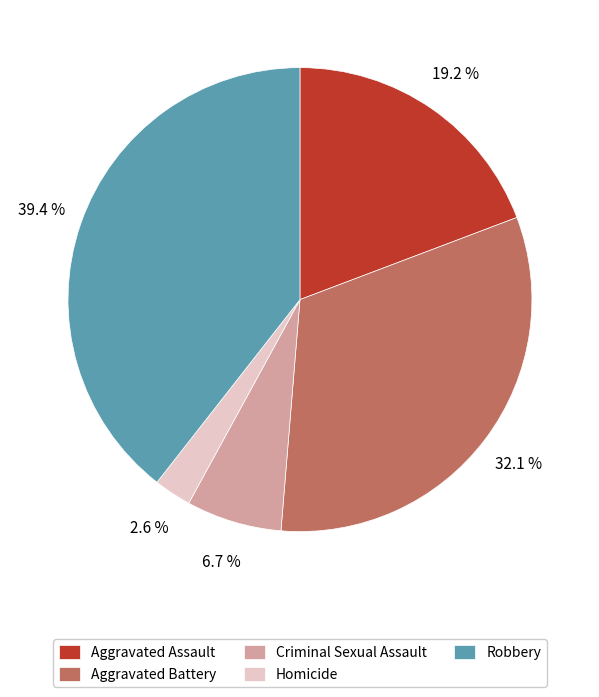

Does Aggravated Assault account for over 50% of the chart?

No